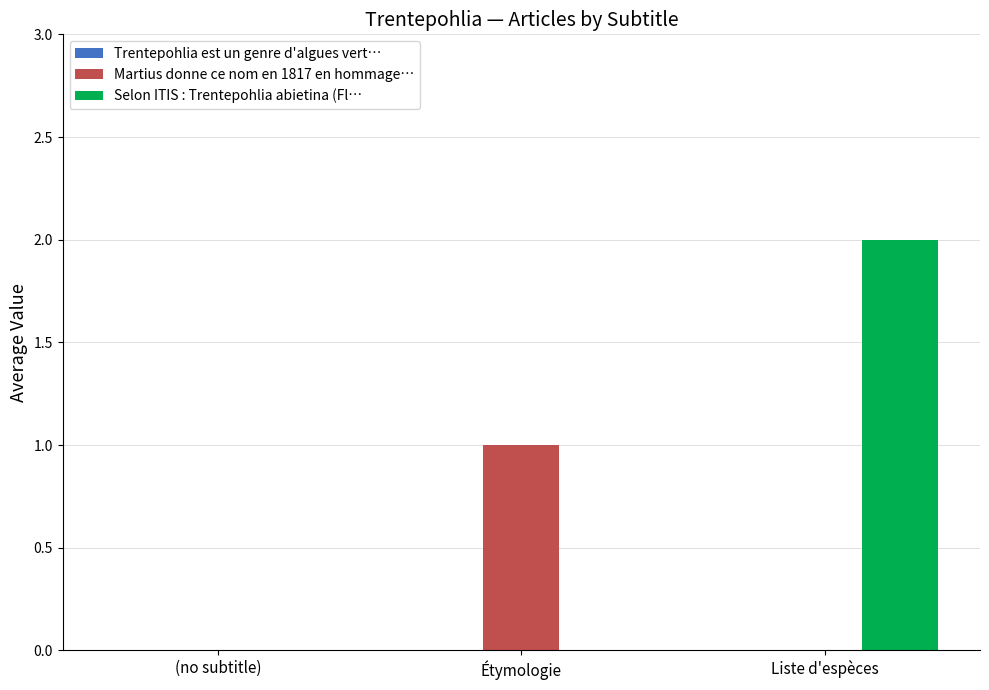

Is the value of Martius donne ce nom en 1817 en hommage… at Étymologie greater than the value of Selon ITIS : Trentepohlia abietina (Fl… at Liste d'espèces?

No